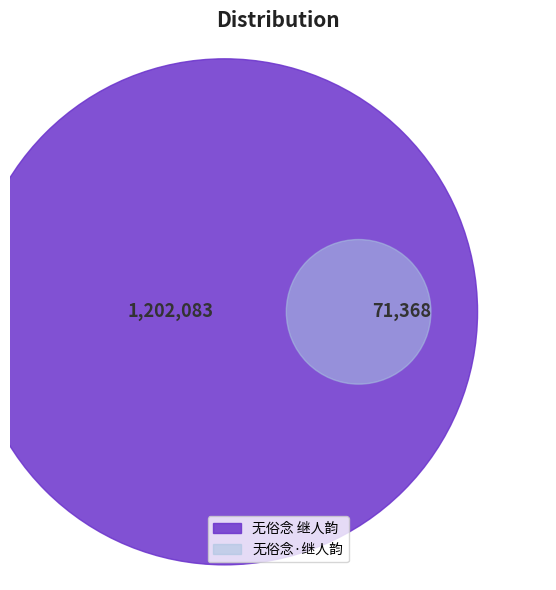

How many slices are in this pie chart?

2